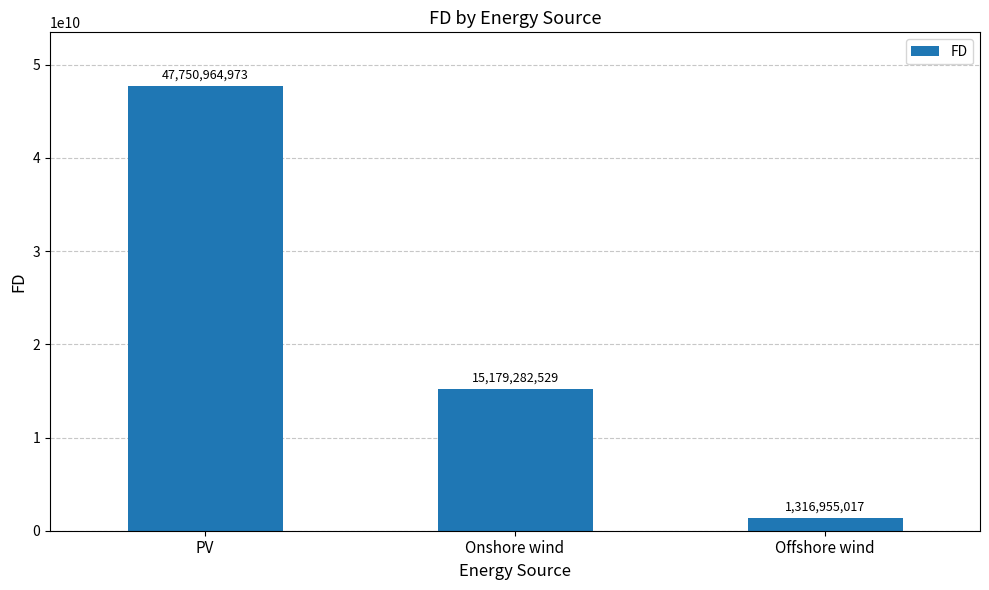

At which category does the chart reach its minimum across all series?

Offshore wind